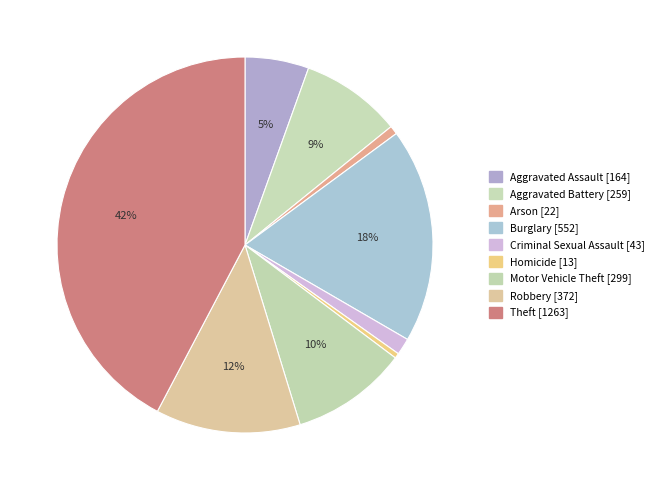

What is the change in value from Burglary to Robbery?

-180